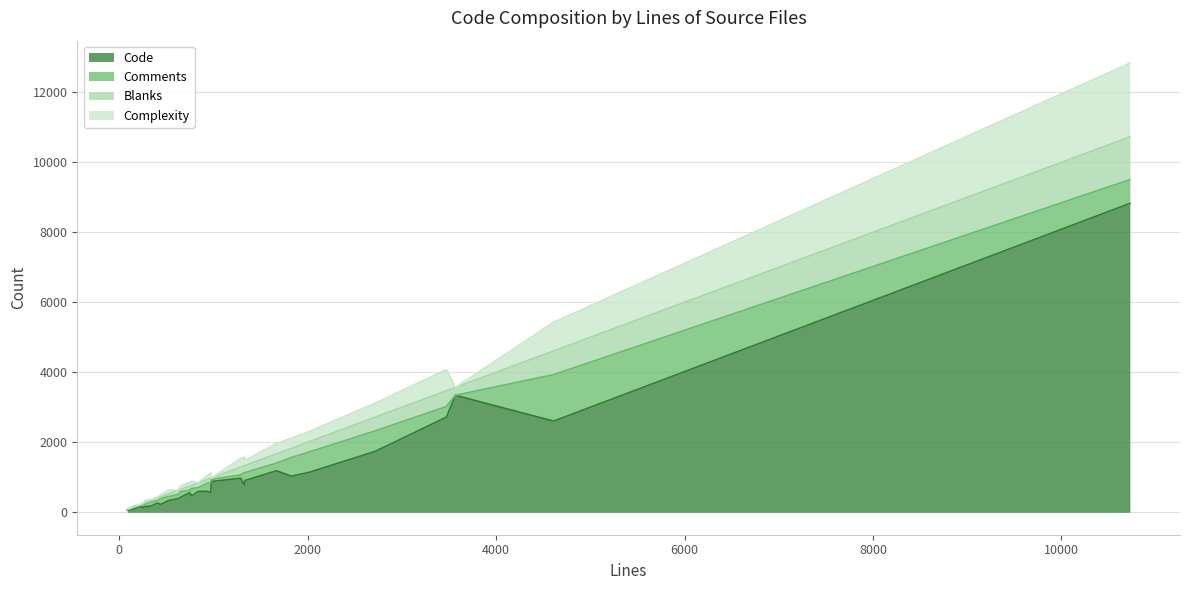

At which category does the chart reach its peak across all series?

10727